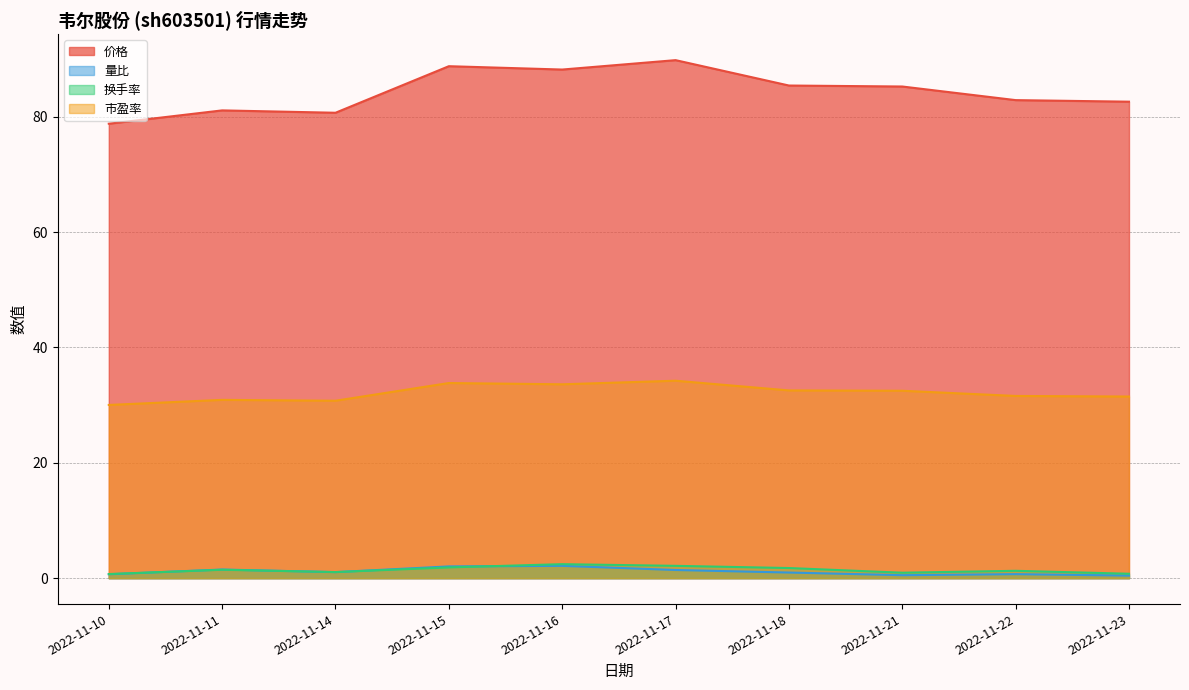

True or false: 换手率 and 价格 intersect in this chart.

False